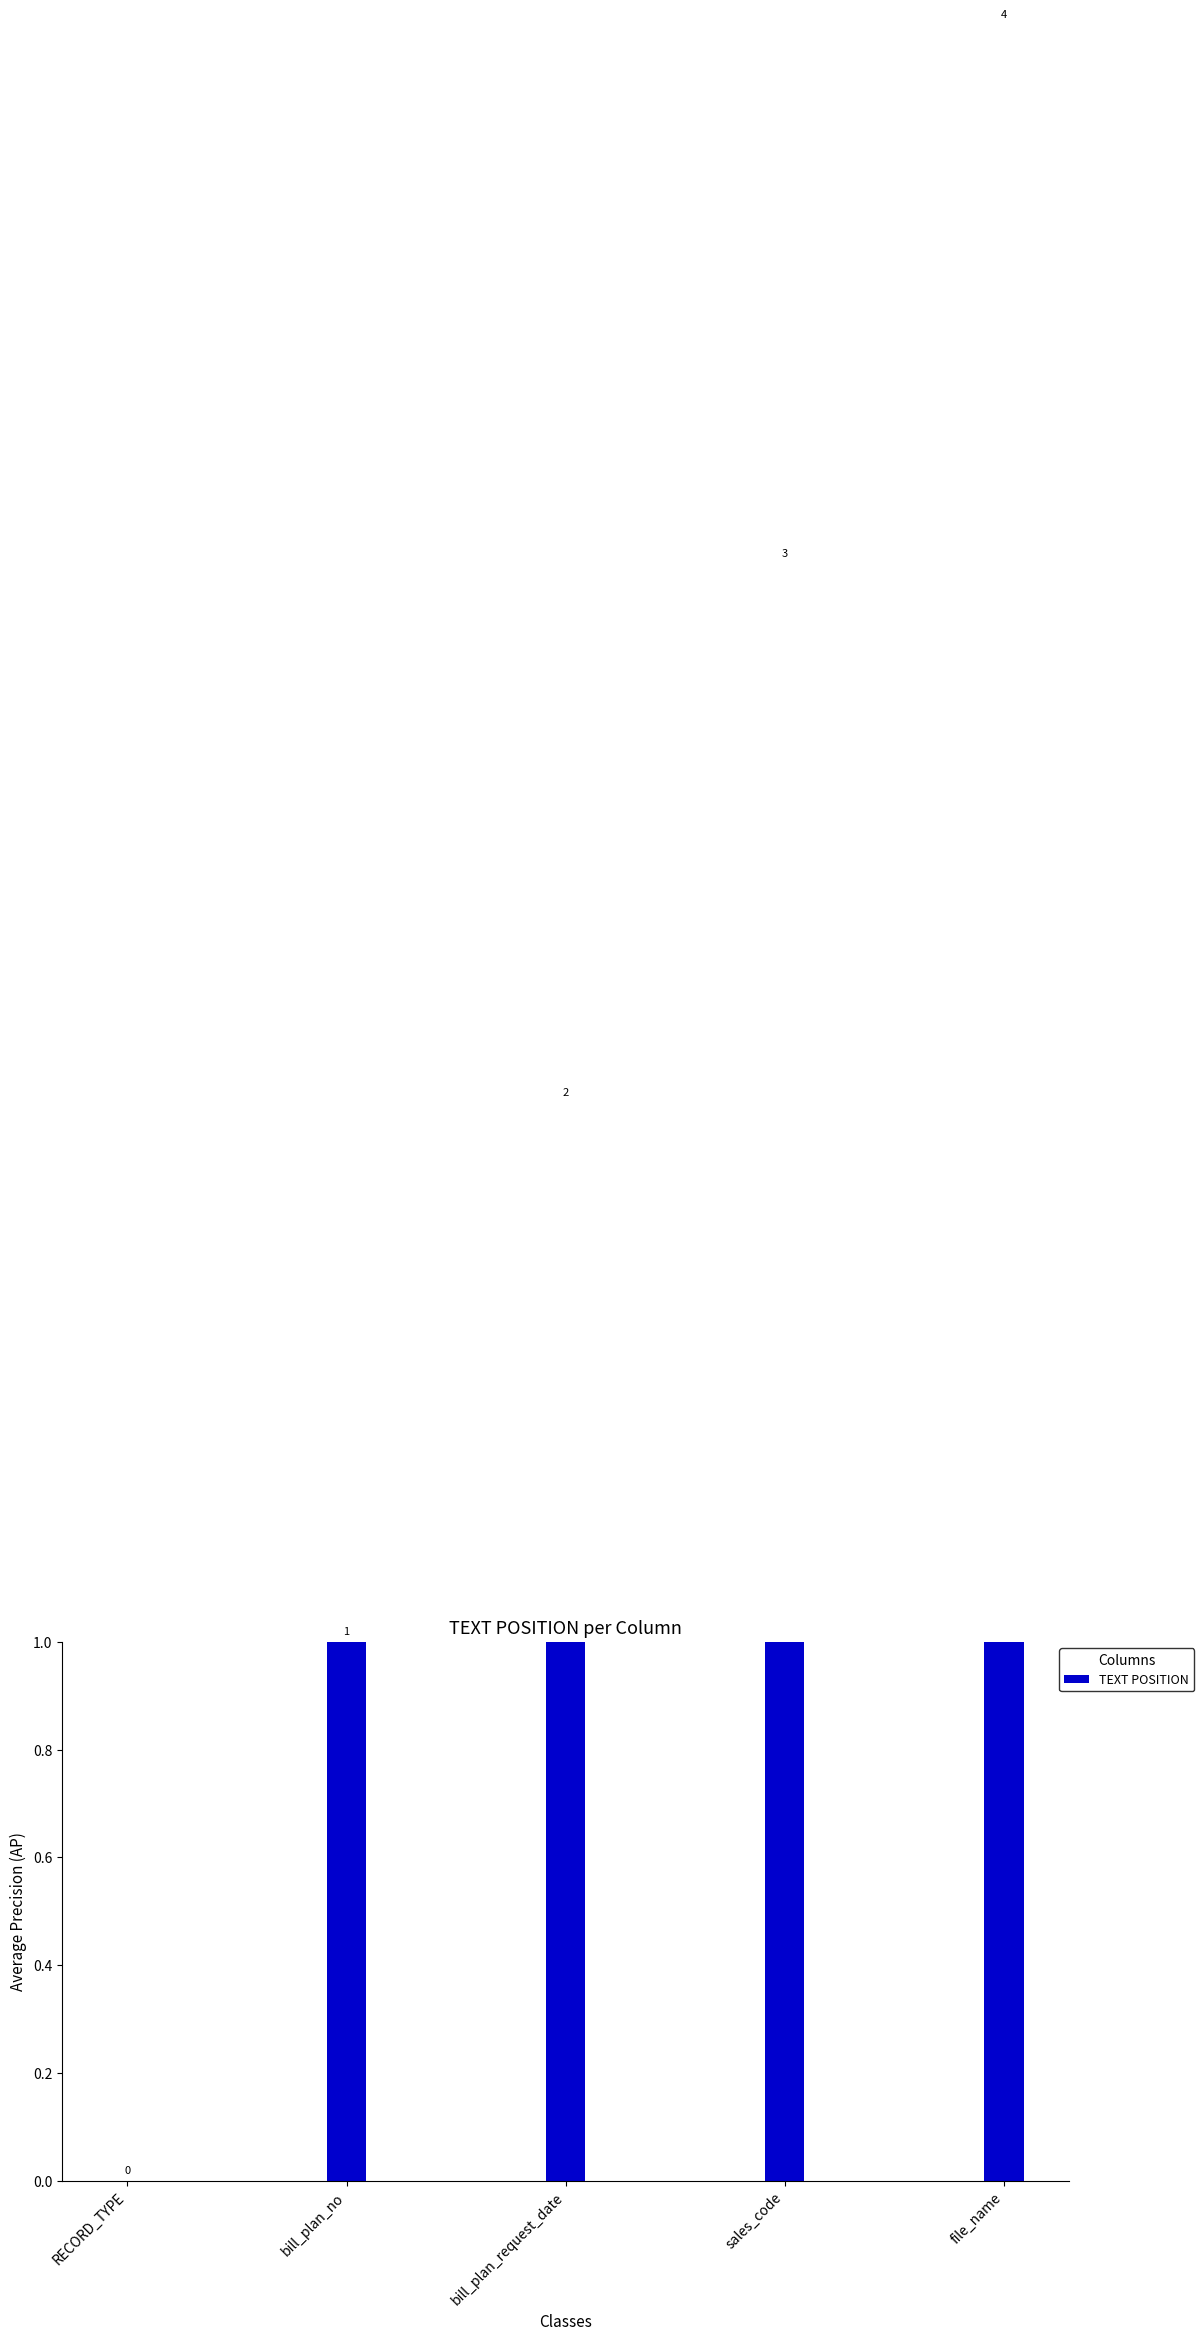

What is the change in value from bill_plan_request_date to file_name?

+2